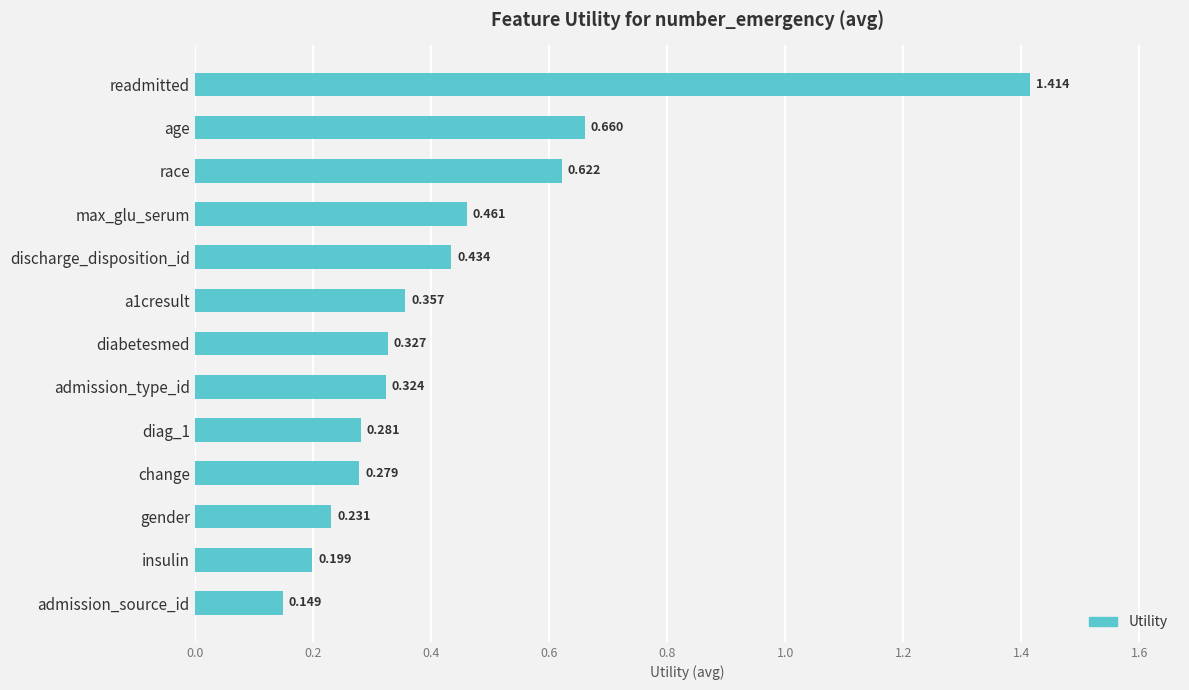

Where is the data nearest to the value 0?

admission_source_id